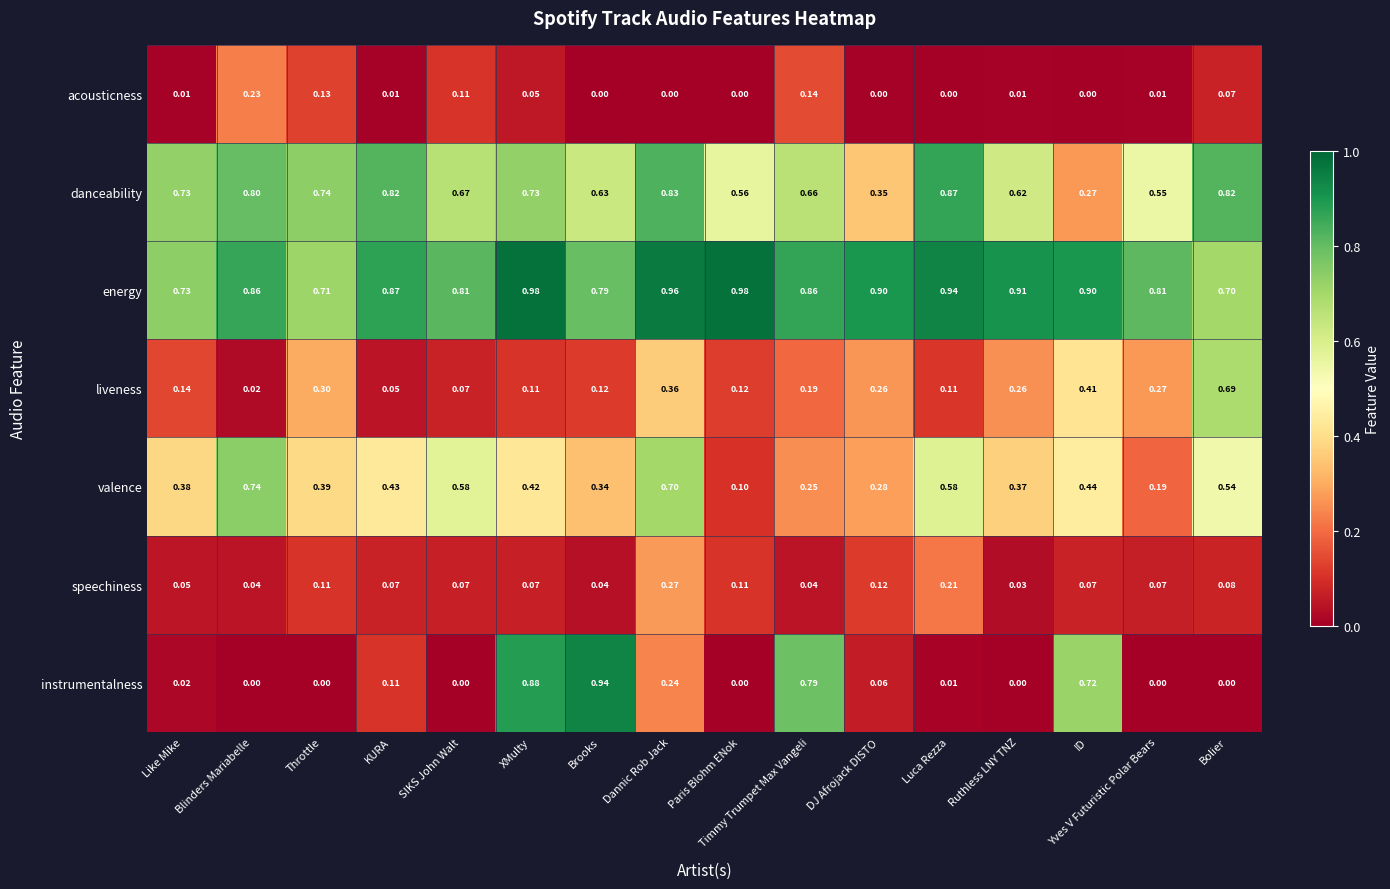

Which category has the lowest value in the speechiness series?

Ruthless LNY TNZ